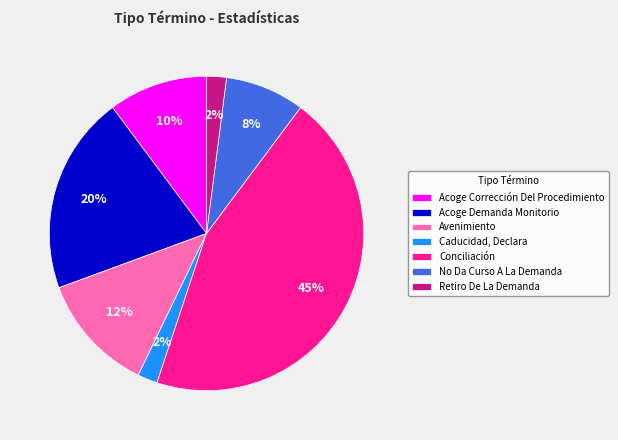

Is the sum of No Da Curso A La Demanda and Caducidad, Declara greater than half?

No